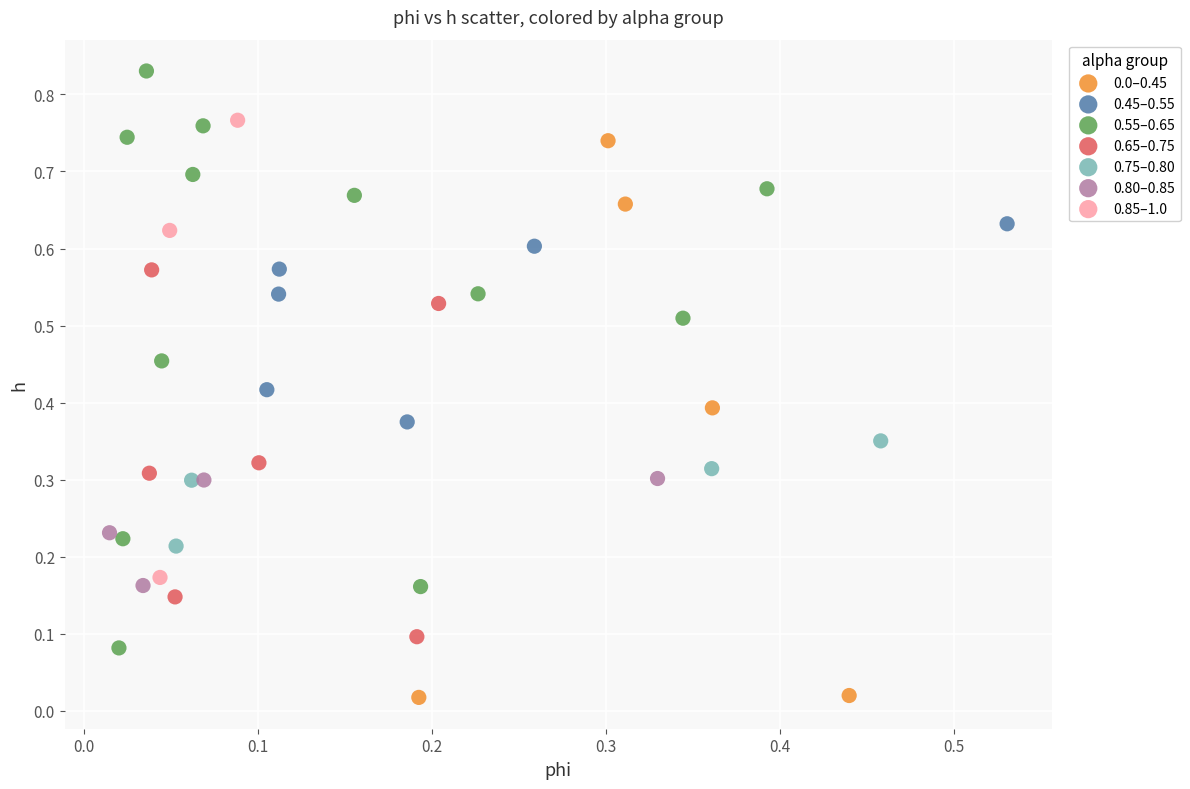

Which series reaches the maximum Y coordinate?

0.55–0.65